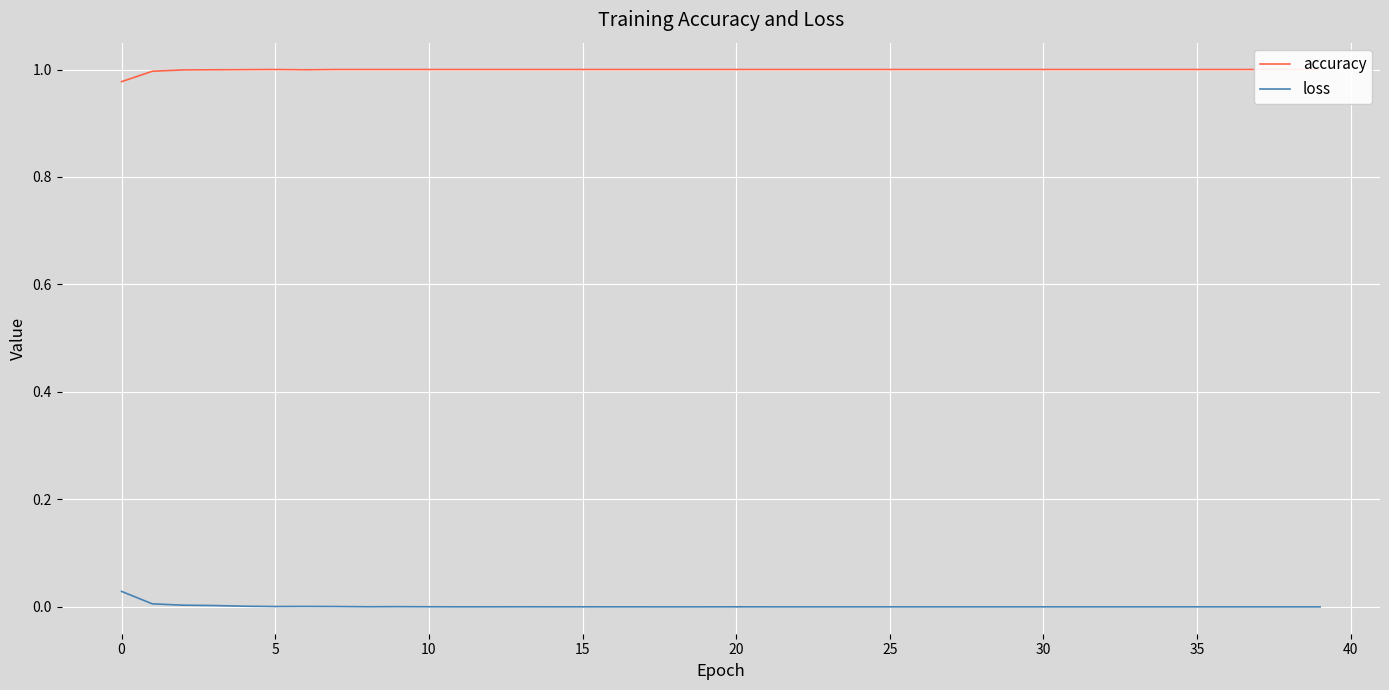

How many distinct data groups are displayed?

2